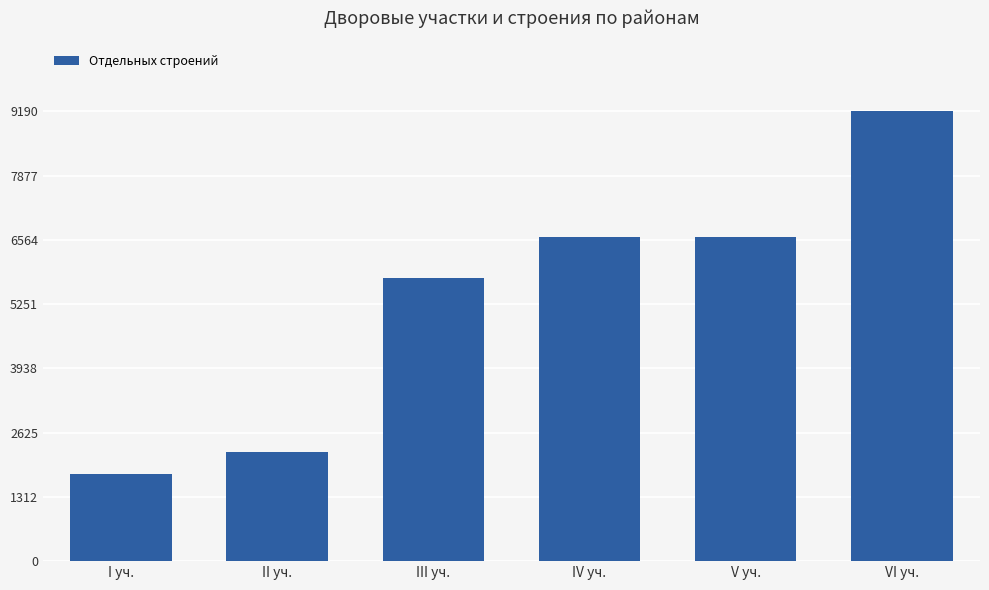

What is the label of the 4th bar from the right?

III уч.